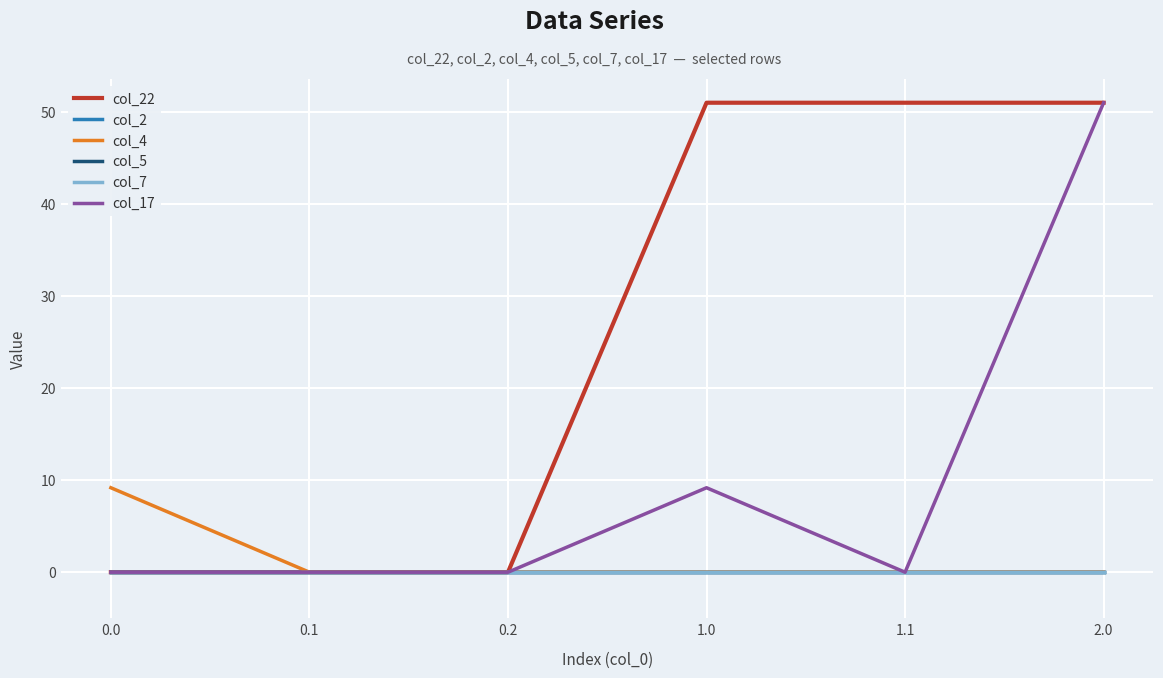

List the labels in order of col_2 value, largest first.

0.0, 0.1, 0.2, 1.0, 1.1, 2.0